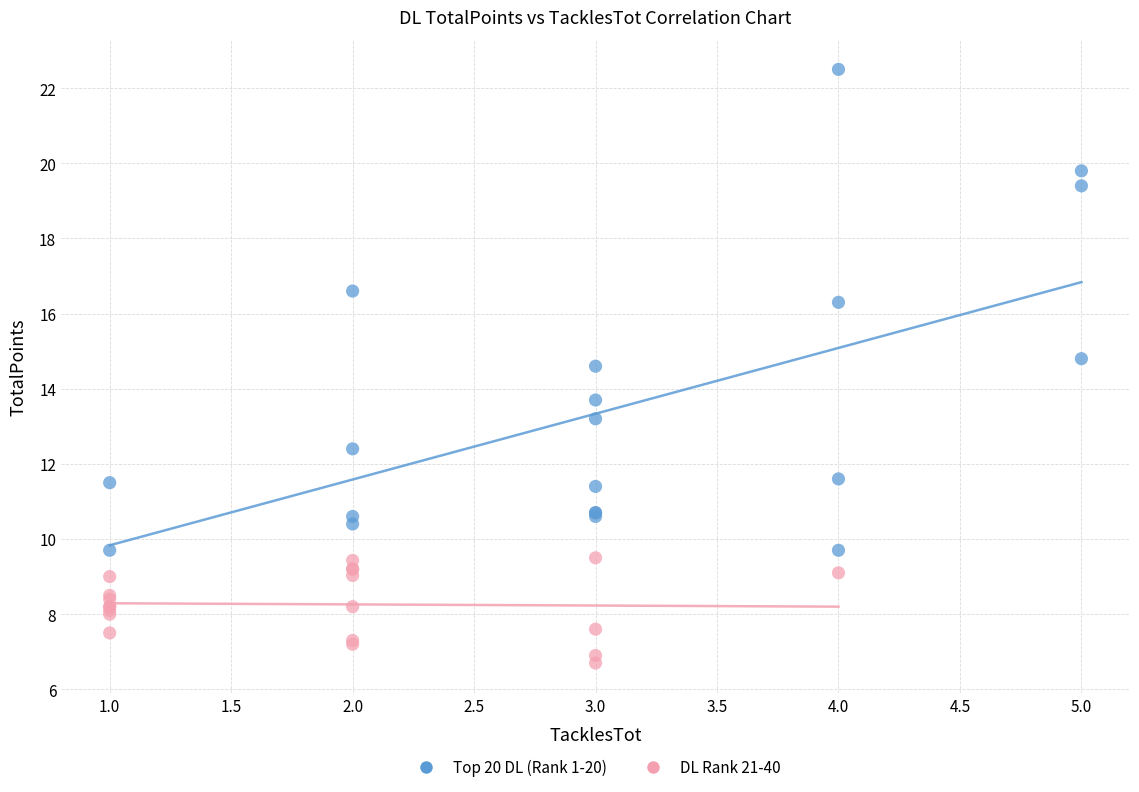

Which series has the largest Y range (max minus min)?

Top 20 DL (Rank 1-20)